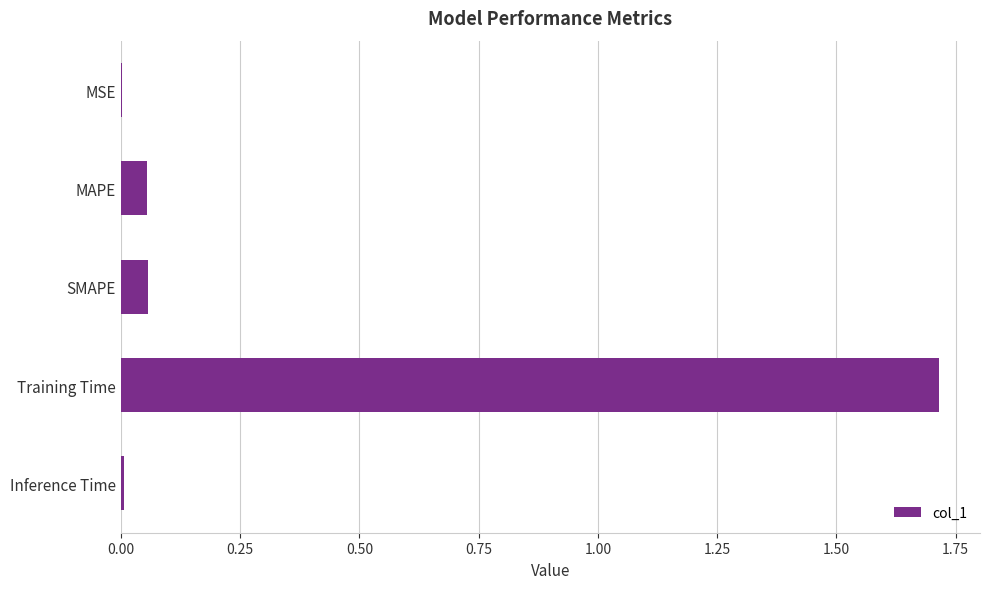

The chart shows a value of 2.3 at Training Time. True or false?

False